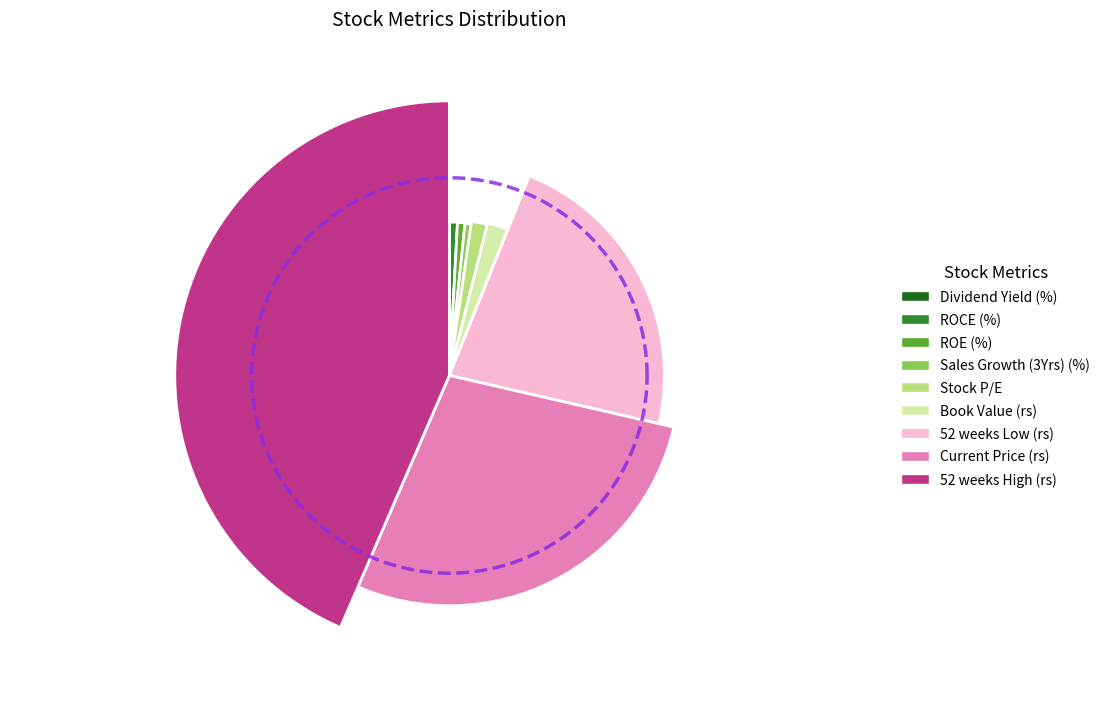

How many slices are in this pie chart?

9